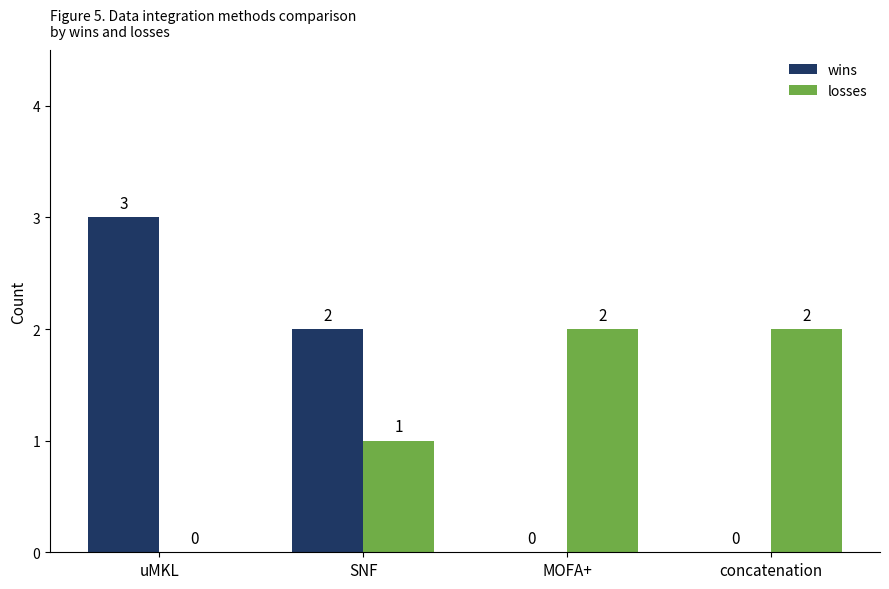

What is the greatest value displayed?

3